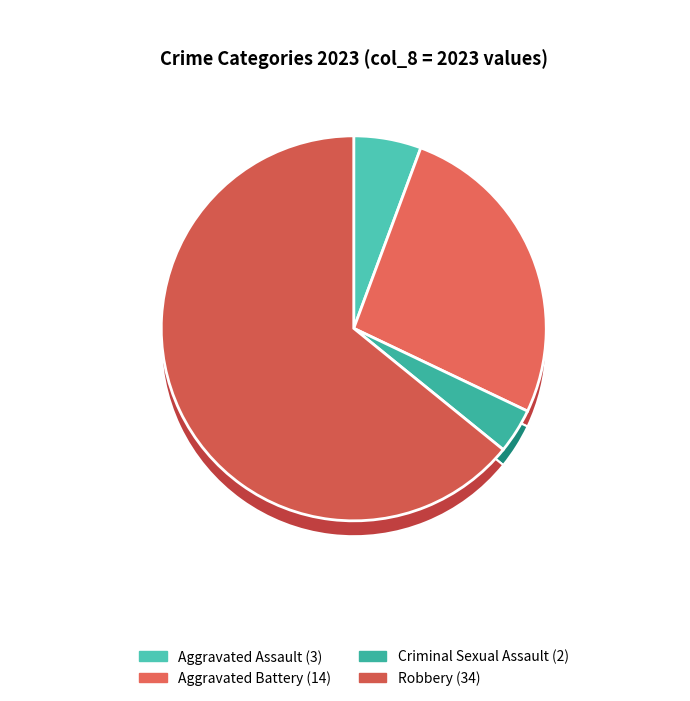

Which slice is the smallest?

Criminal Sexual Assault